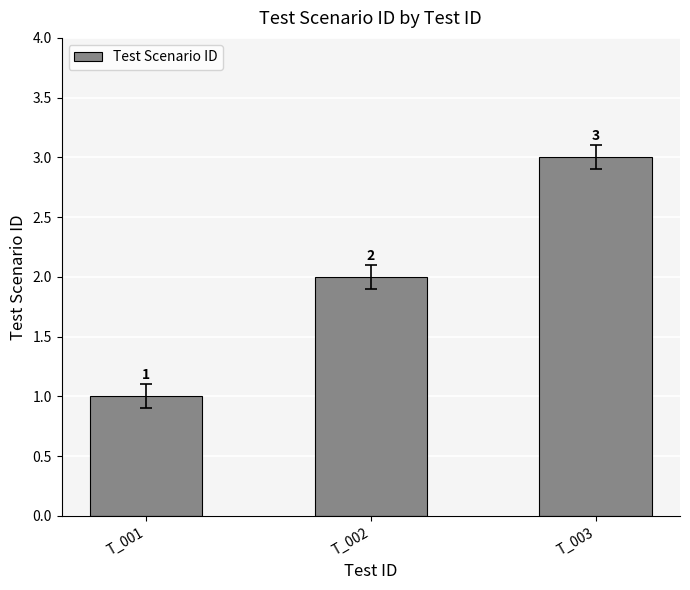

Rank the categories by value from highest to lowest.

T_003, T_002, T_001